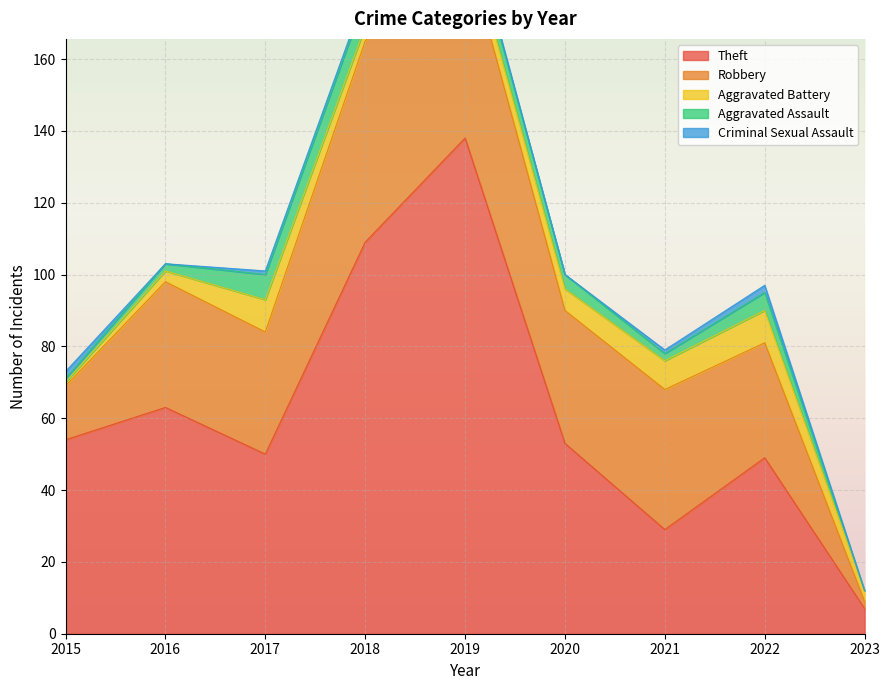

True or false: Aggravated Assault has more than 1 points higher than both neighbors.

True